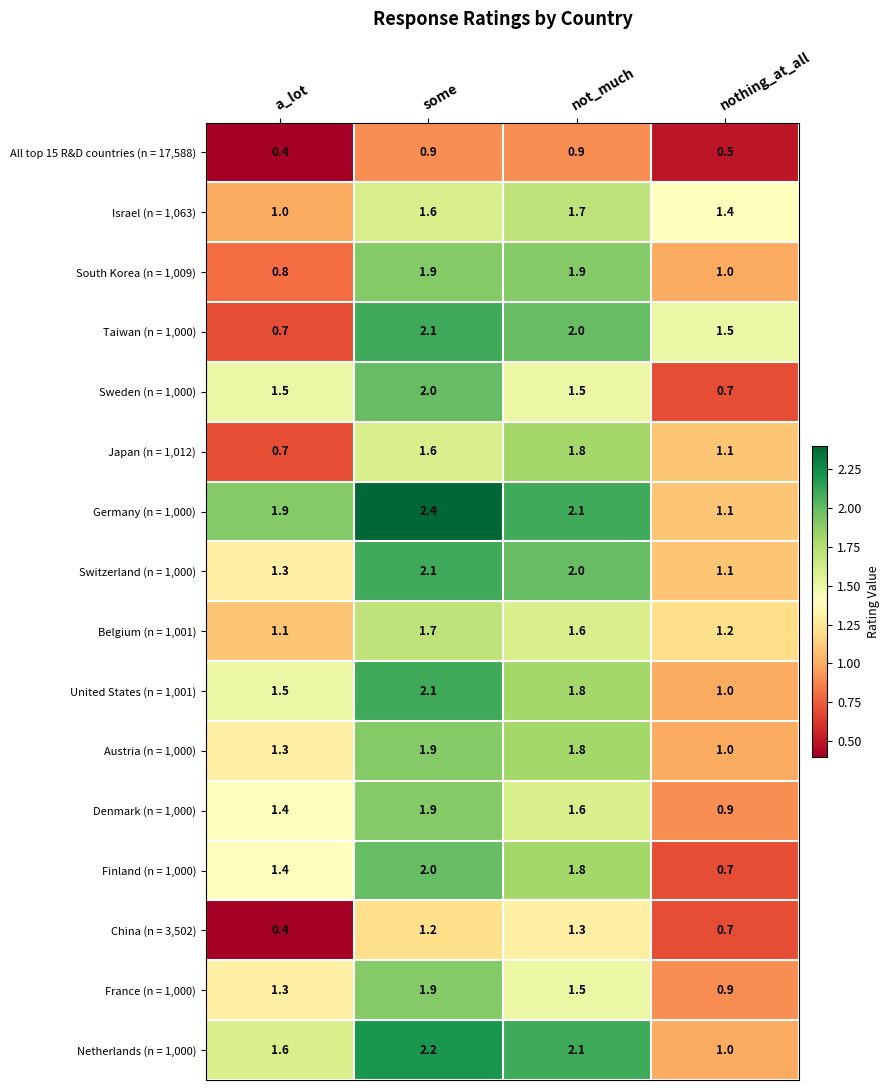

At which category does the chart reach its minimum across all series?

a_lot